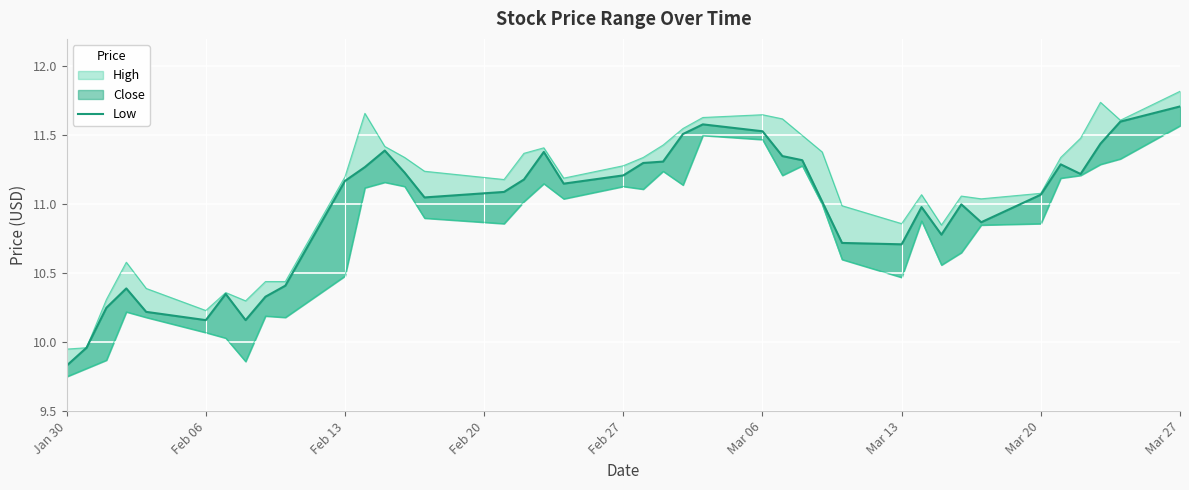

What is the difference between the maximum and minimum values?

1.9